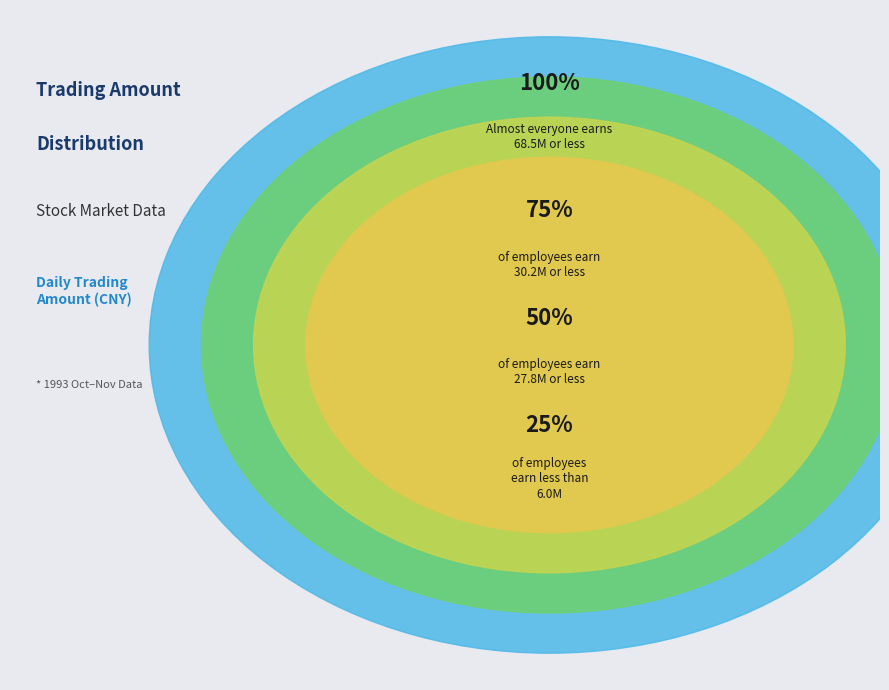

Is there a majority slice in this chart?

No